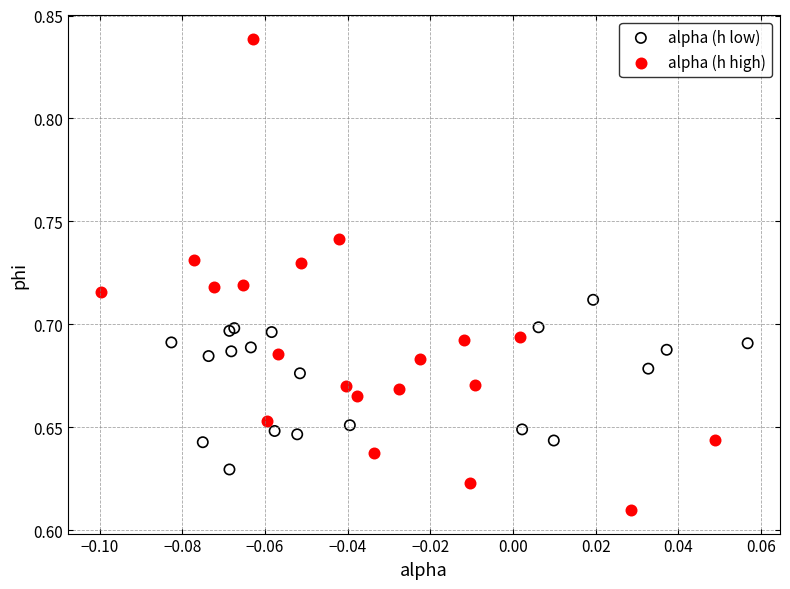

Which series reaches the minimum Y coordinate?

alpha (h high)